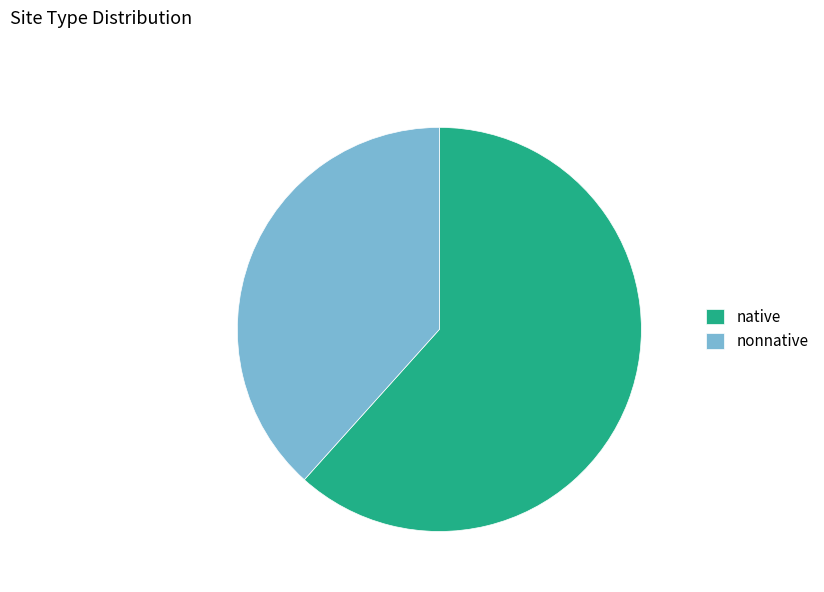

Which slice is the smallest?

nonnative